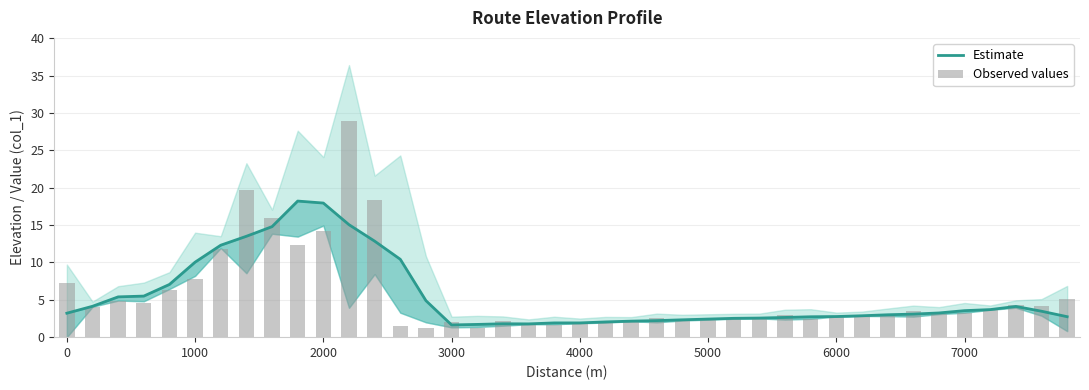

What is the value of the Estimate bar at the 25th from the left?

2.3